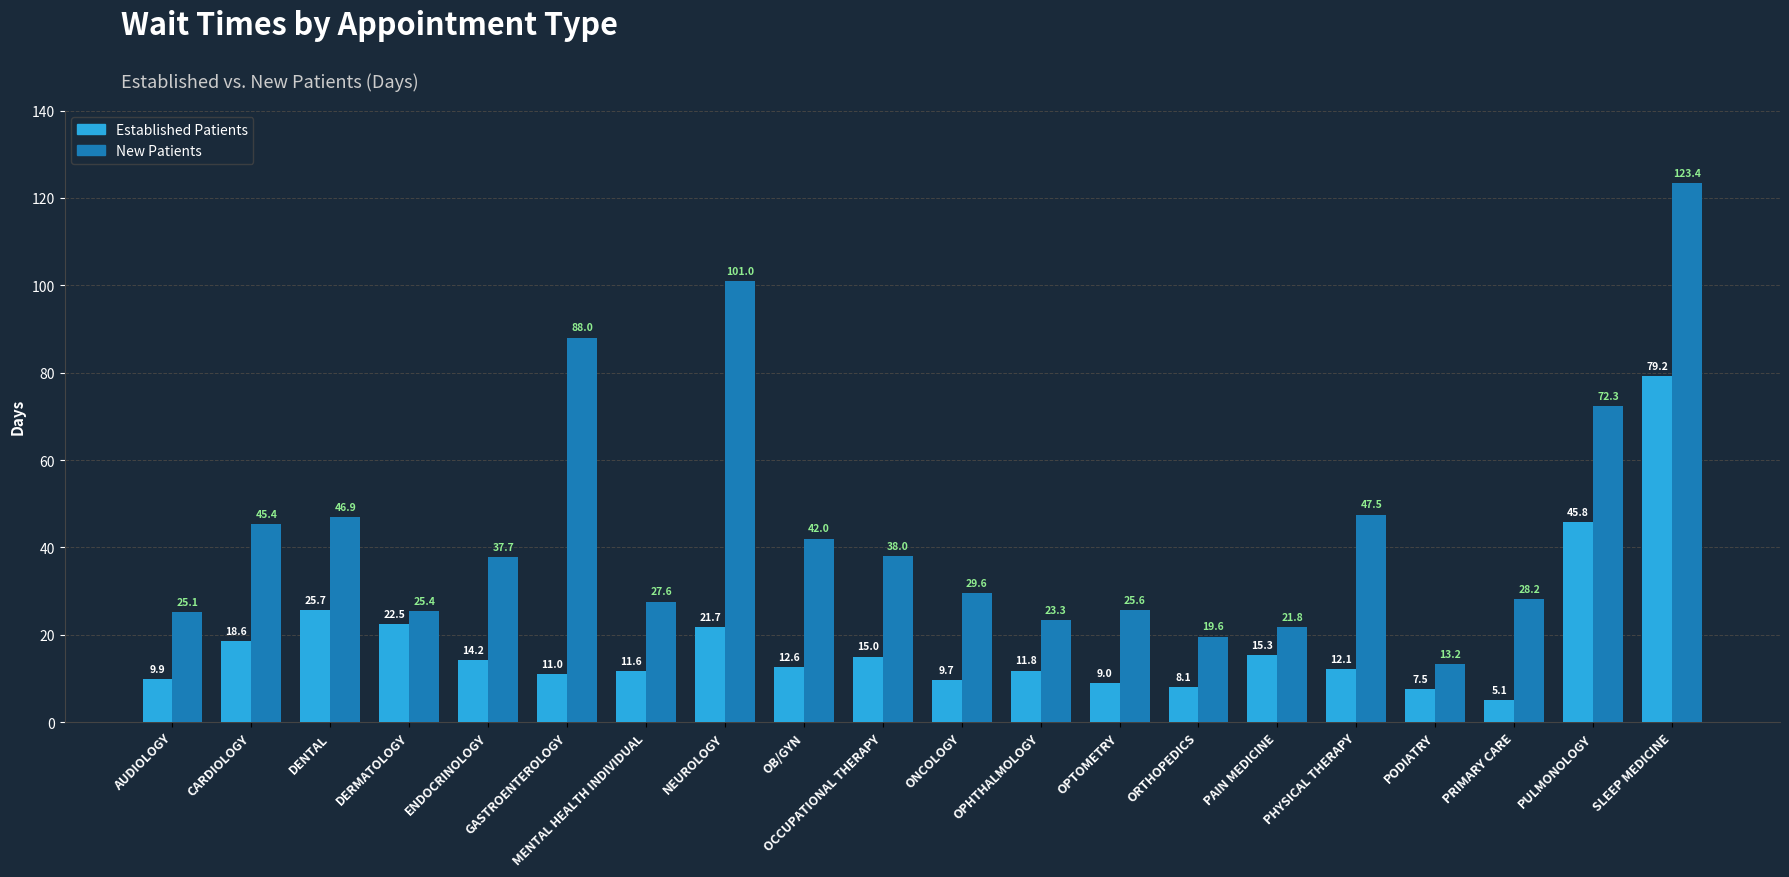

How many distinct data groups are displayed?

2